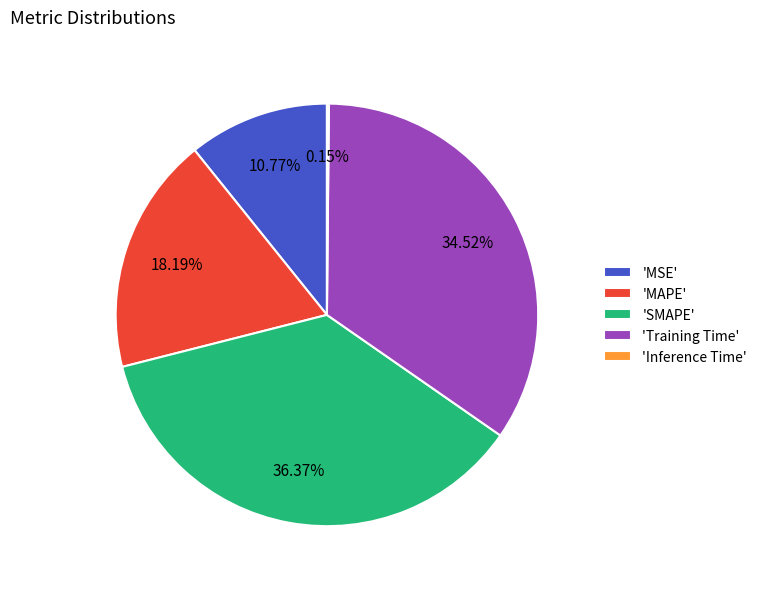

What is the largest slice in the pie chart?

'SMAPE'